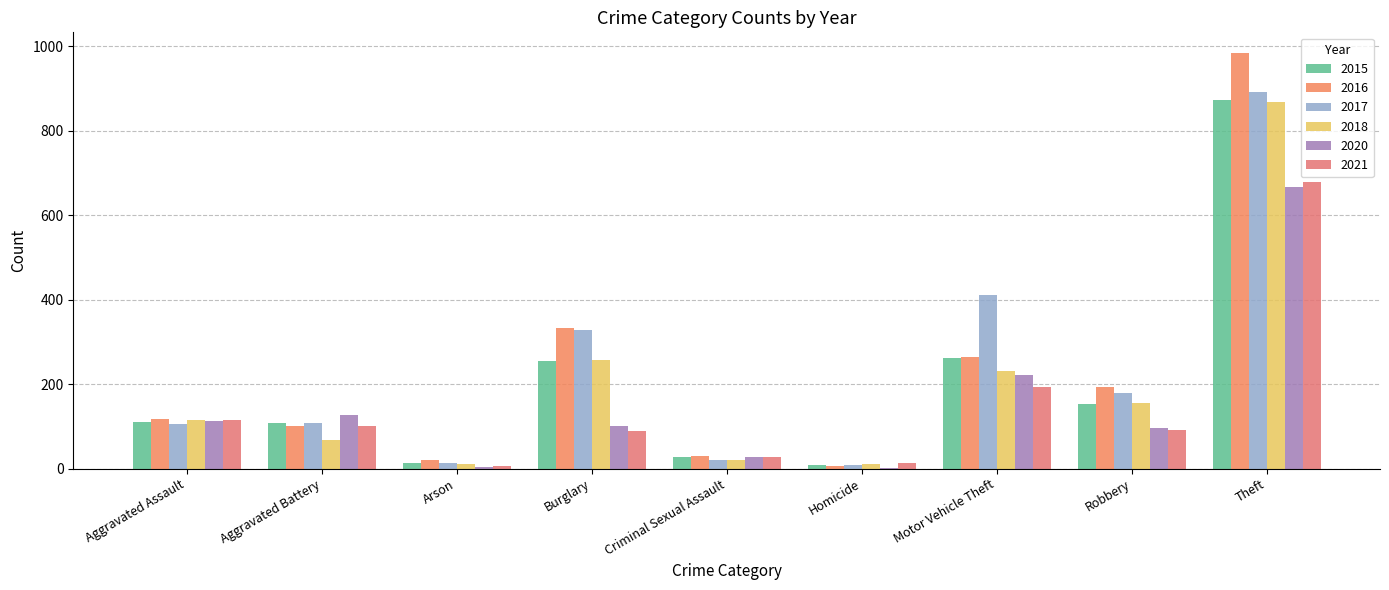

Where does the 2021 series first go above 91?

Aggravated Assault